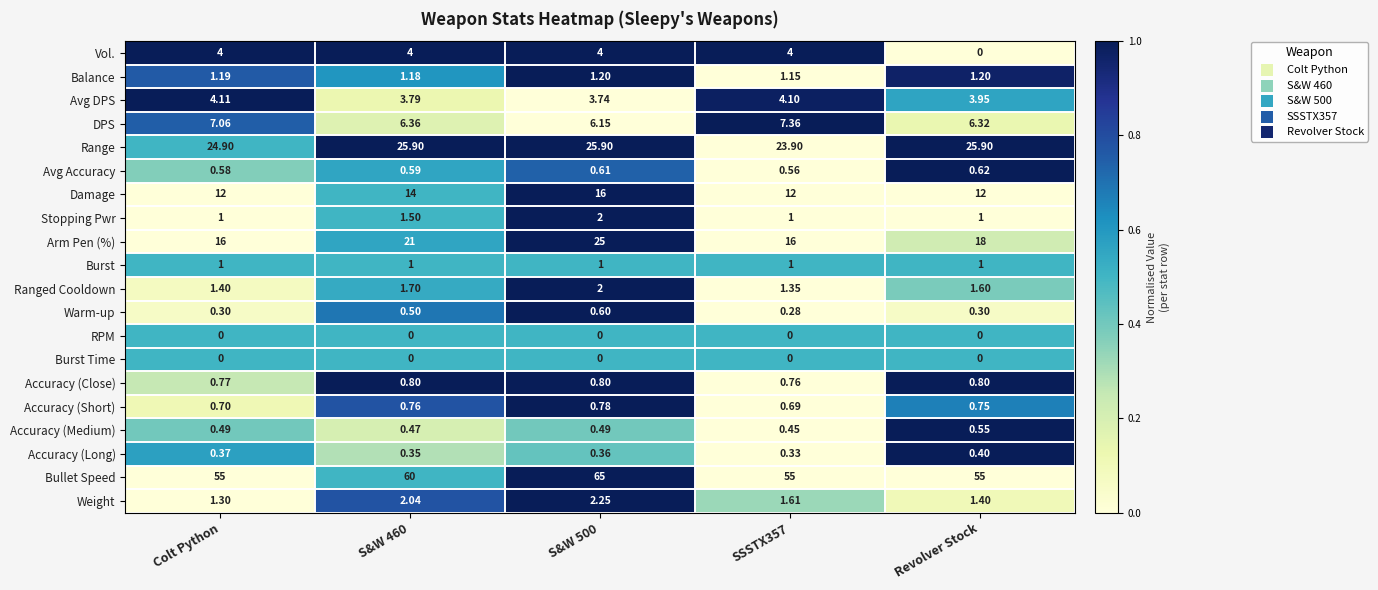

Which series has the largest total across all categories?

Bullet Speed